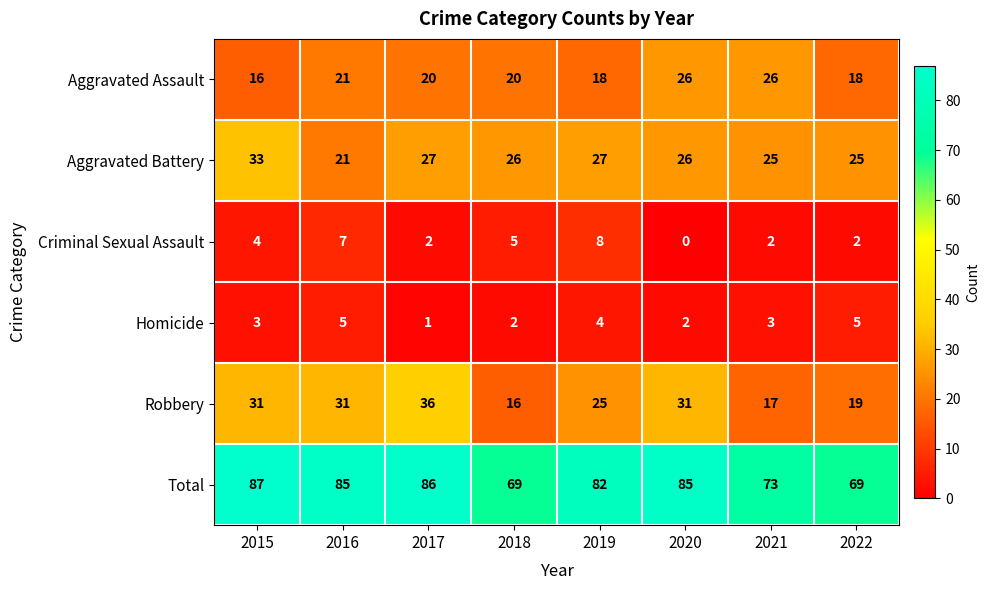

Which category has the lowest value across all series?

2020